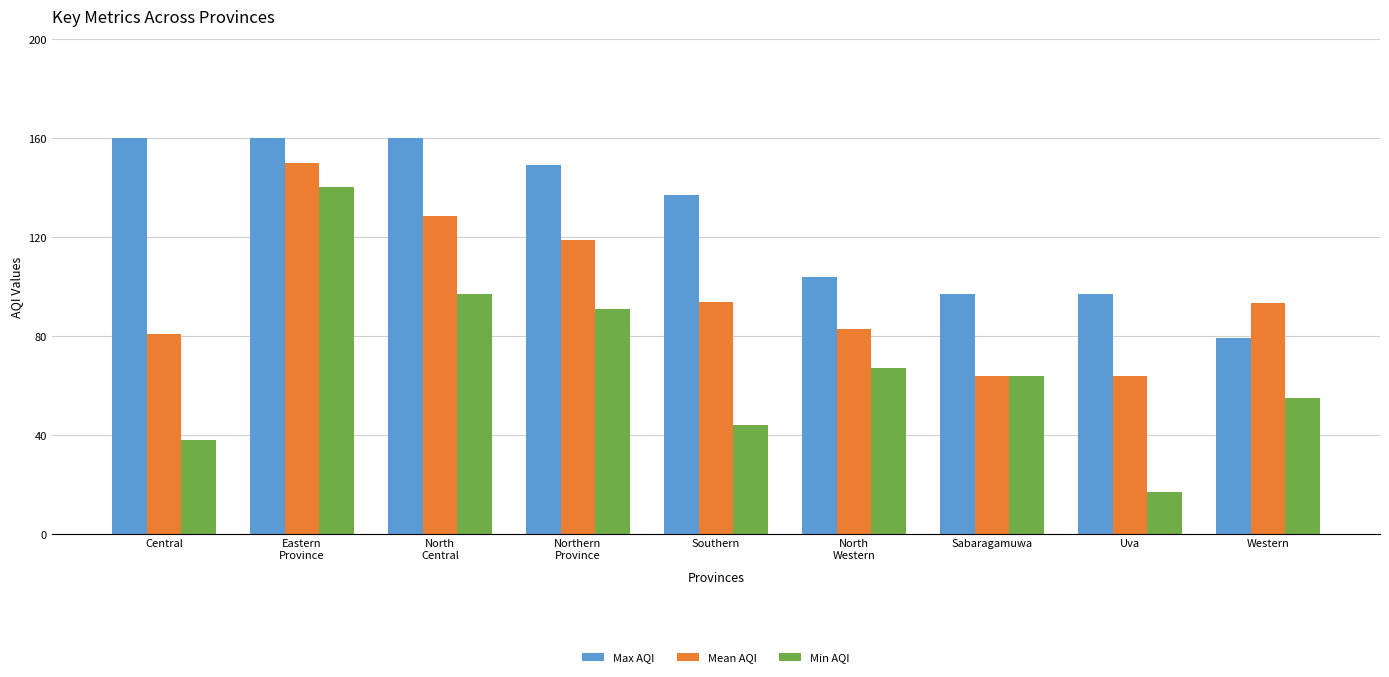

What position from the left is Southern?

5